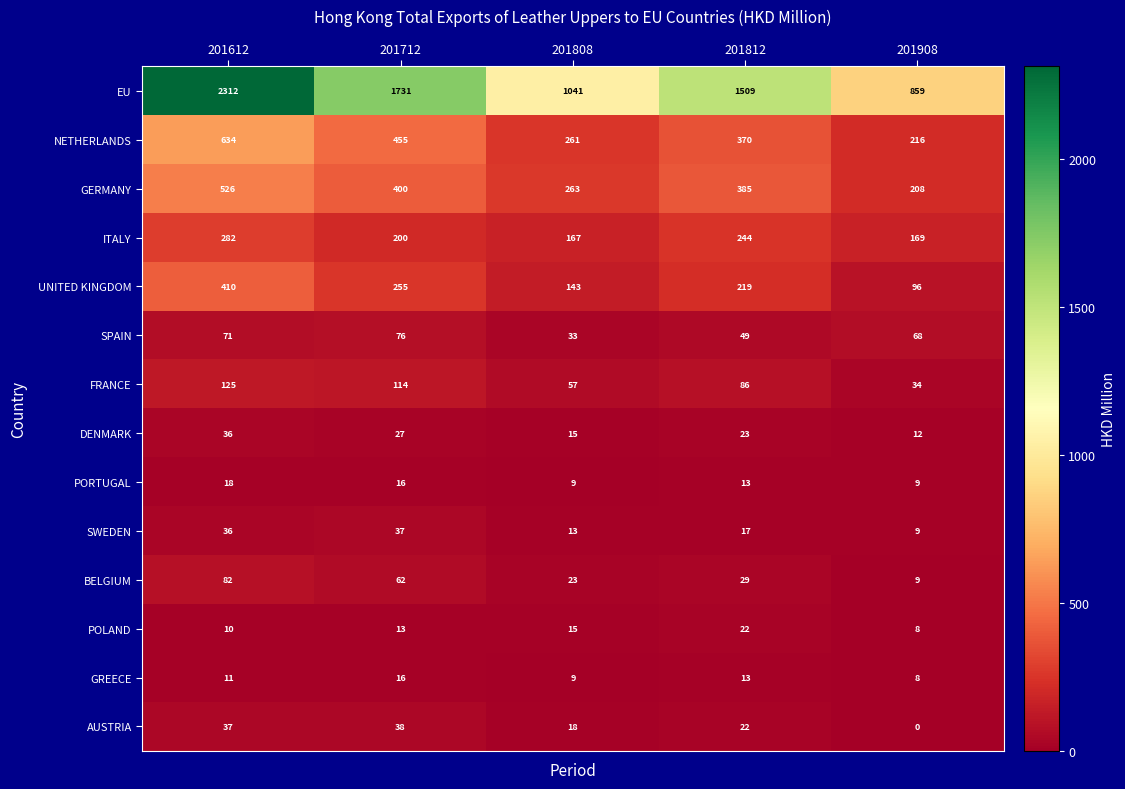

Which category has the lowest value across all series?

201908